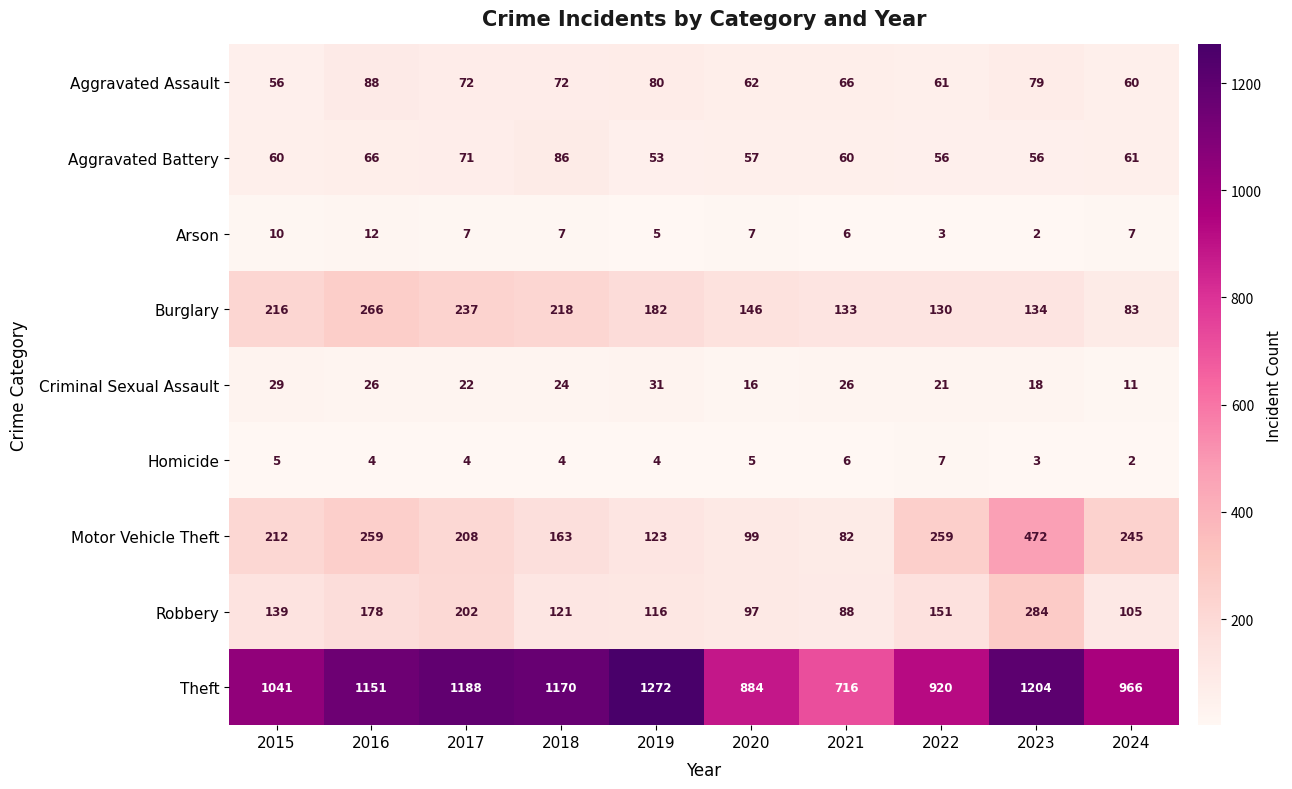

At which category is the sum across all series the highest?

2023